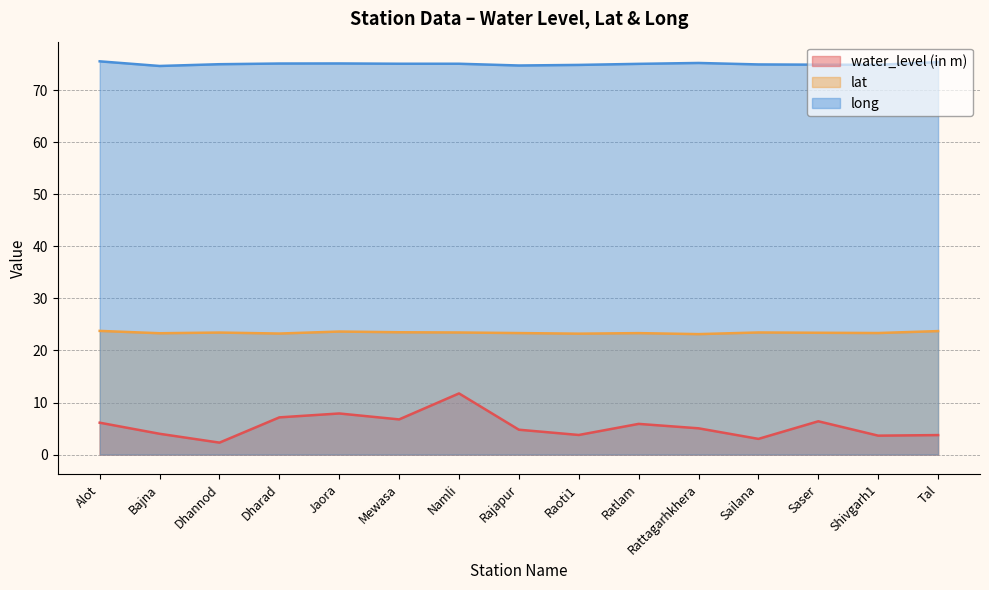

True or false: water_level (in m) and long cross at least once.

False